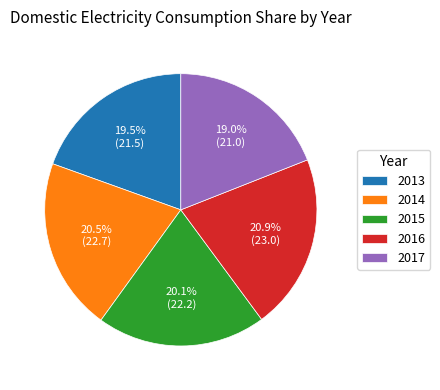

To the nearest percent, what percentage of the pie is 2015?

20%